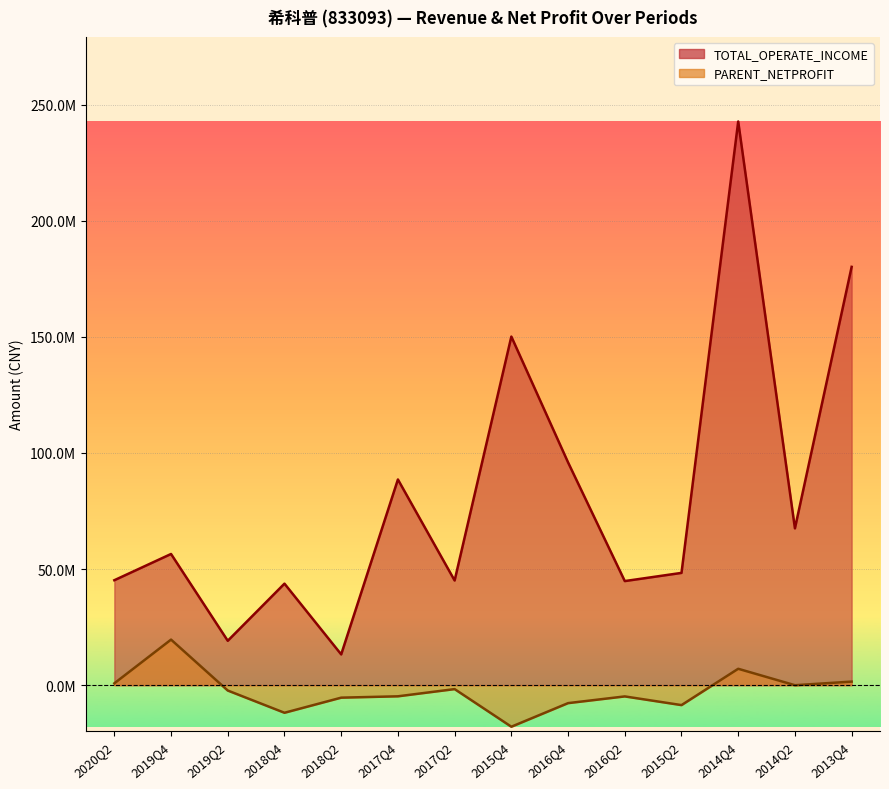

At which label does TOTAL_OPERATE_INCOME reach its minimum?

2018Q2